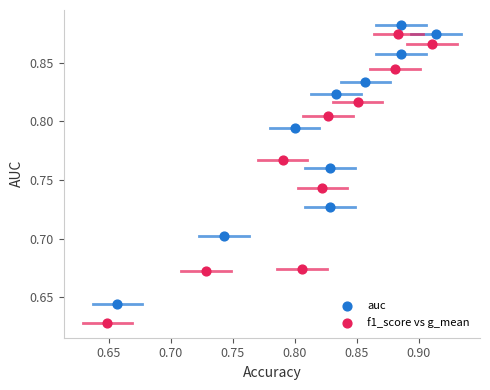

Which series has the widest spread of Y values?

f1_score vs g_mean